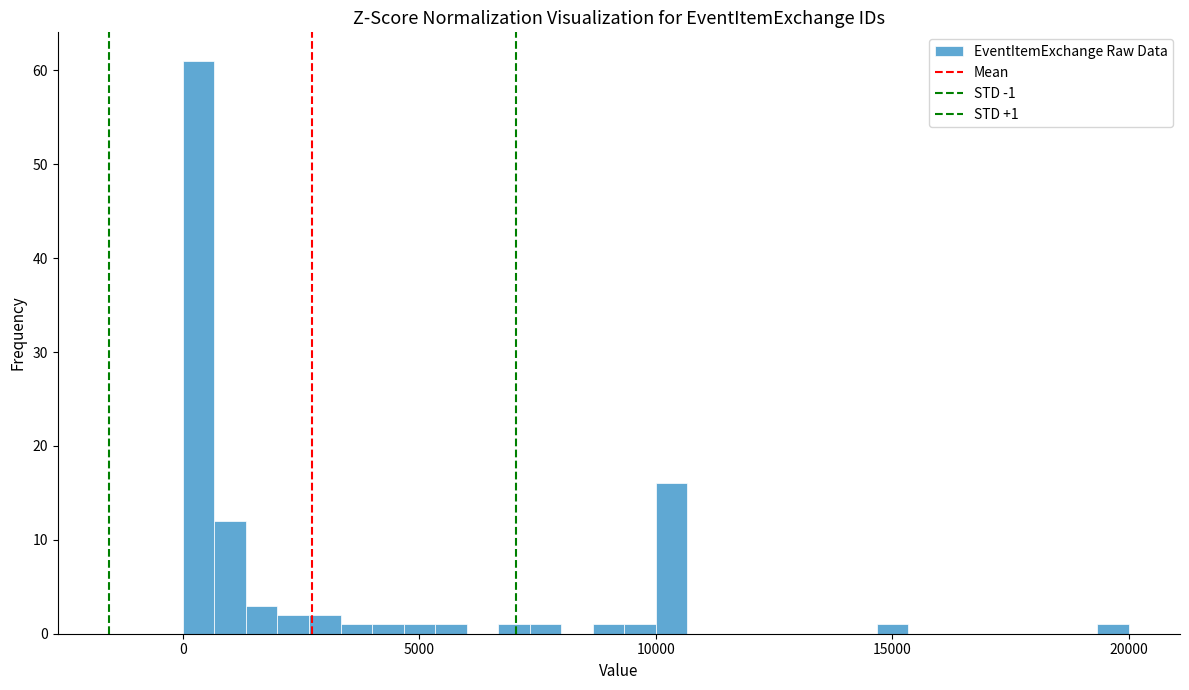

Read against the x-axis, roughly where is the centre of the tallest bar?

500